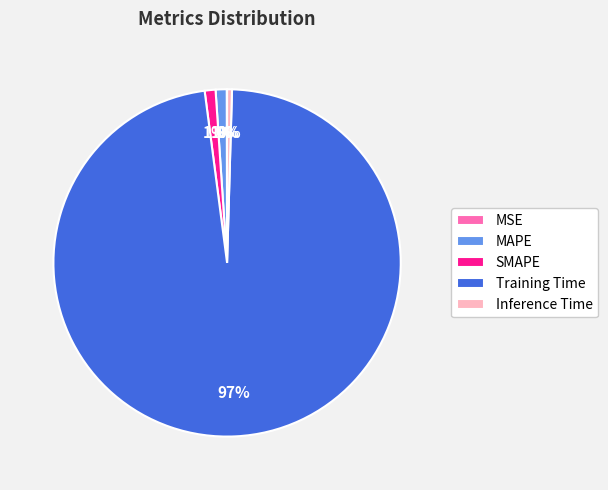

True or false: SMAPE accounts for 11% of the total.

False